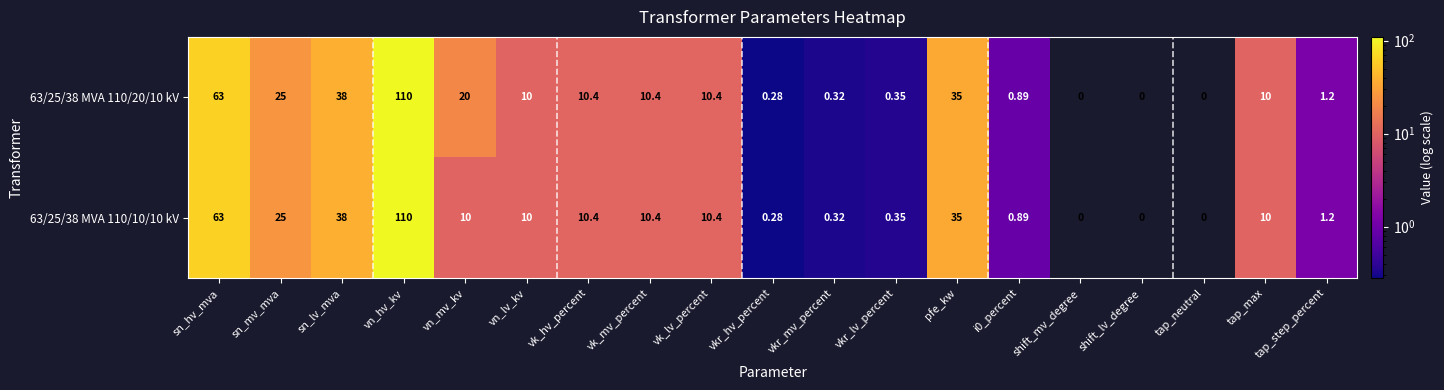

Rank the series by their average value, from lowest to highest.

63/25/38 MVA 110/10/10 kV, 63/25/38 MVA 110/20/10 kV